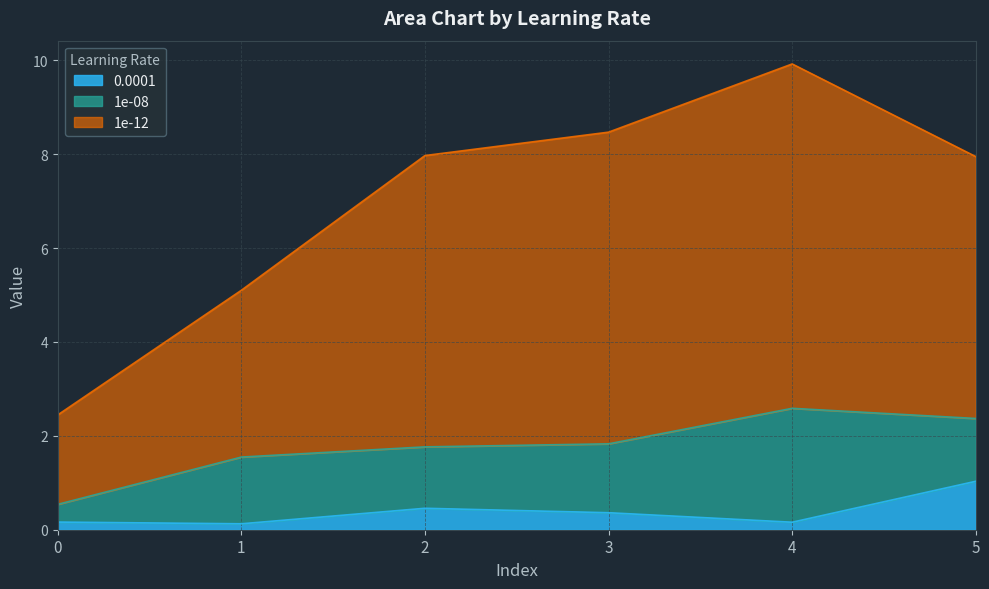

True or false: 0.0001 and 1e-12 cross at least once.

False